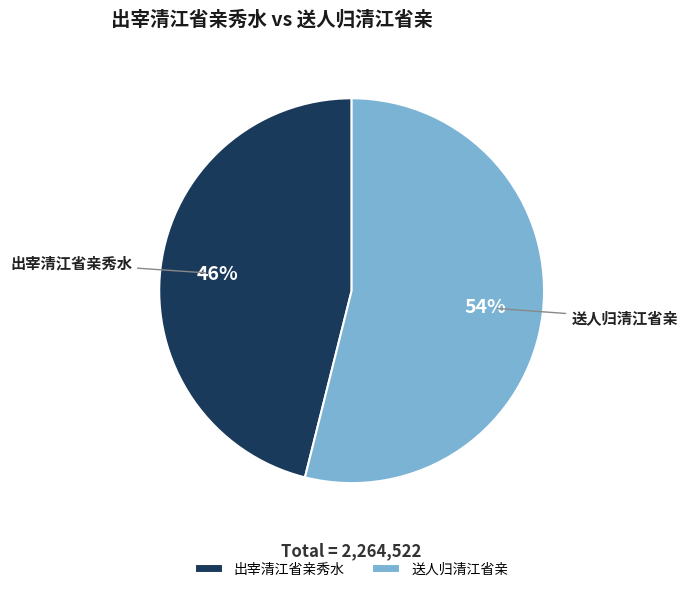

Which category has the smallest portion of the pie?

出宰清江省亲秀水